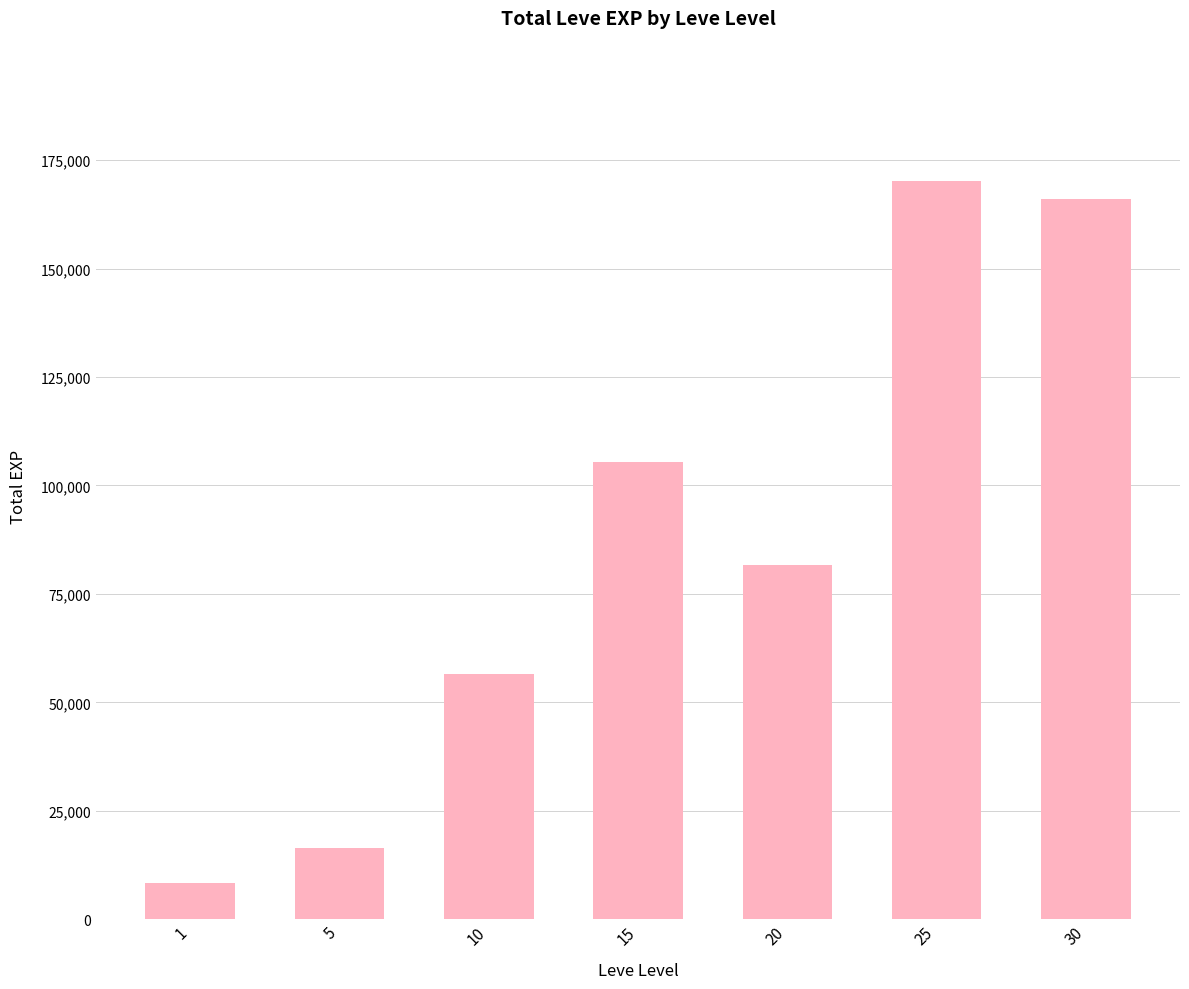

Which has a higher value, 25 or 1?

25